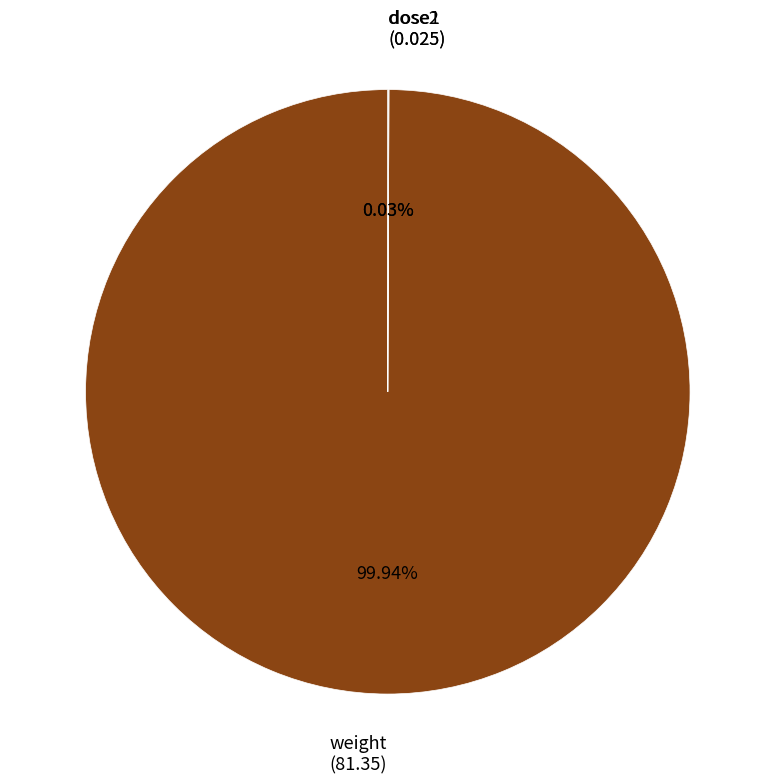

Is there any slice that represents more than half of the pie?

Yes